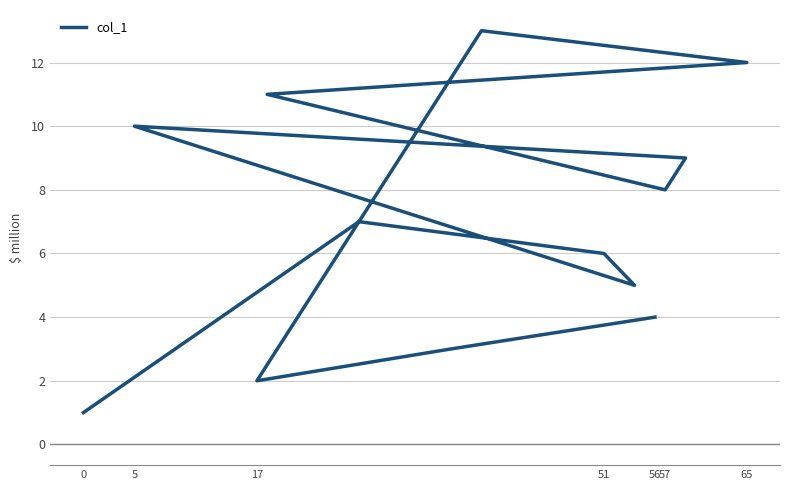

Does the chart display data point markers on the line(s)?

No